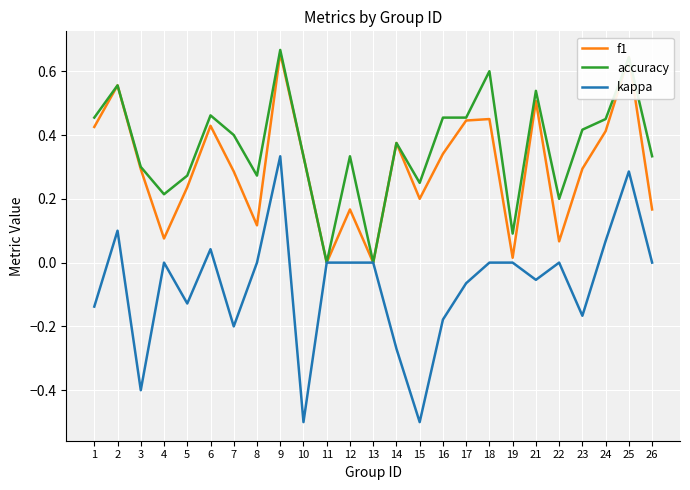

Which series has the largest total across all categories?

accuracy